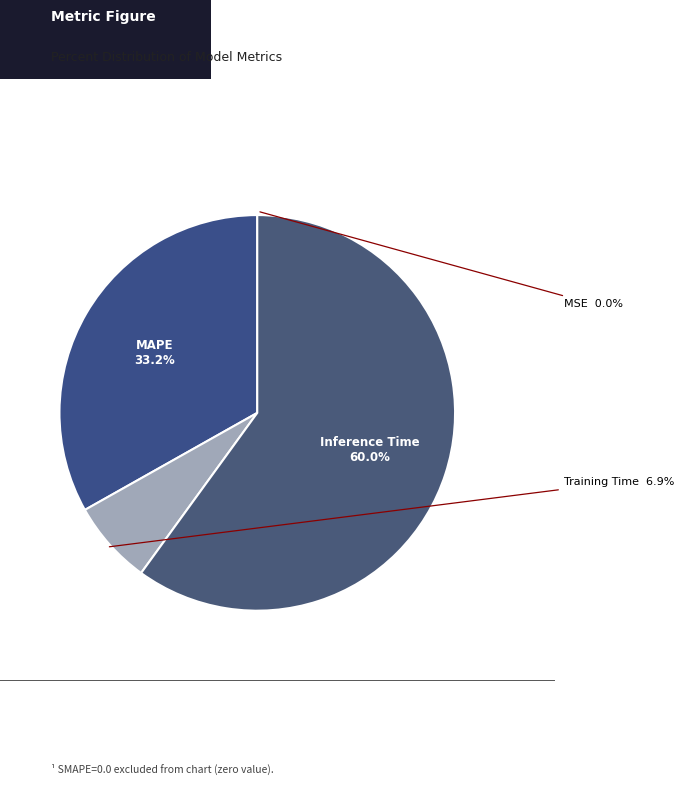

Does any single category account for the majority?

Yes